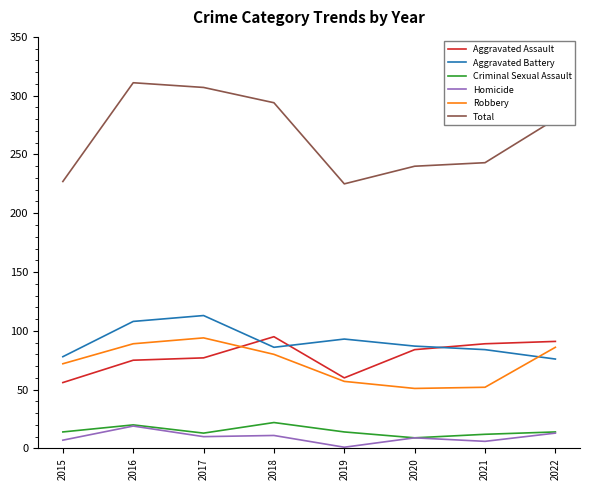

Which category has the lowest value across all series?

2019